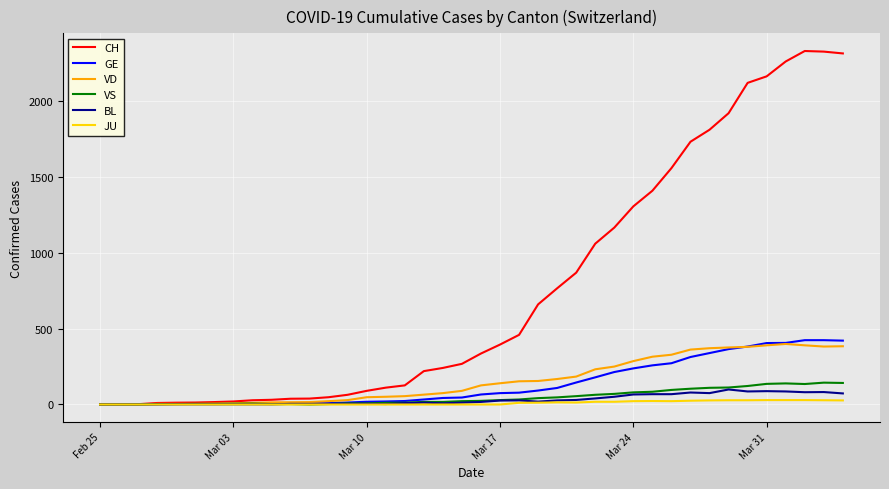

Which series has the widest spread of values?

CH